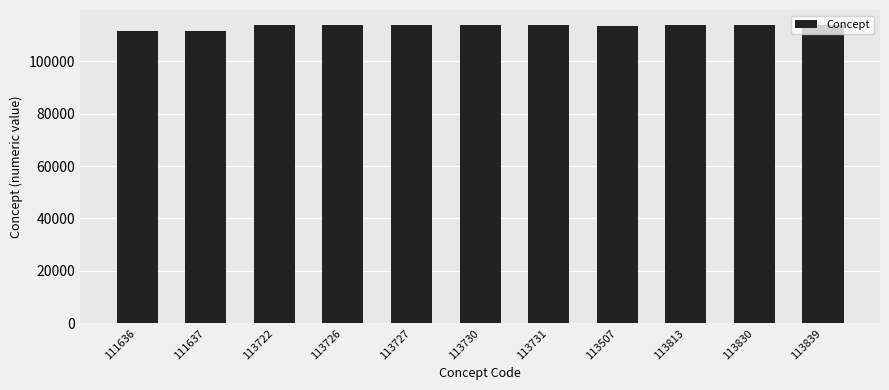

The chart shows a value of 113507 at 113507. True or false?

True